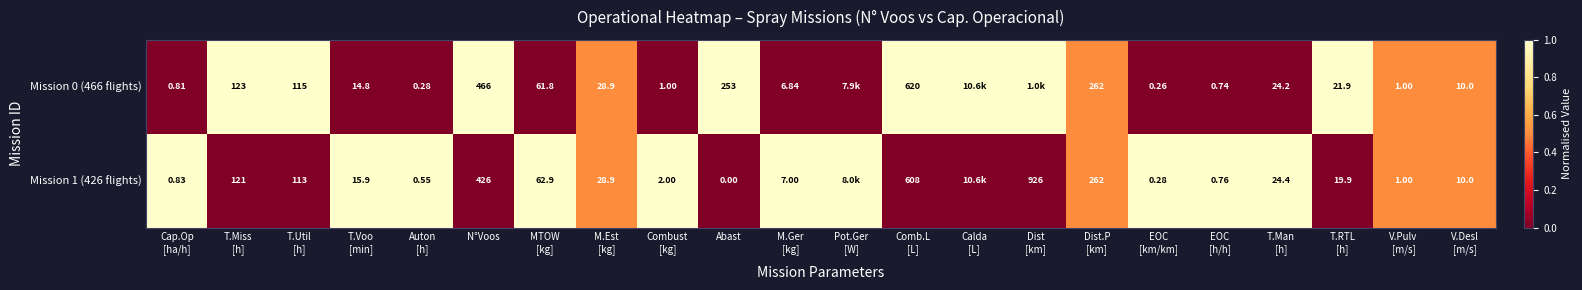

Rank the series by their average value, from lowest to highest.

Mission 0 (466 flights), Mission 1 (426 flights)